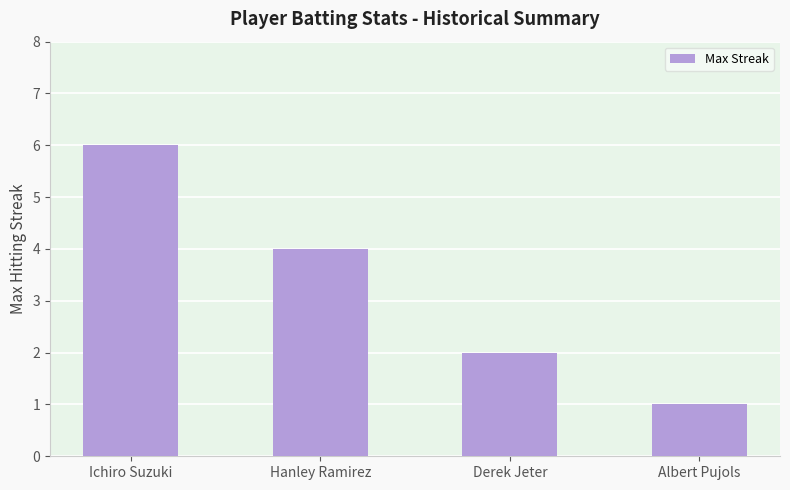

What is the maximum value shown in the chart?

6